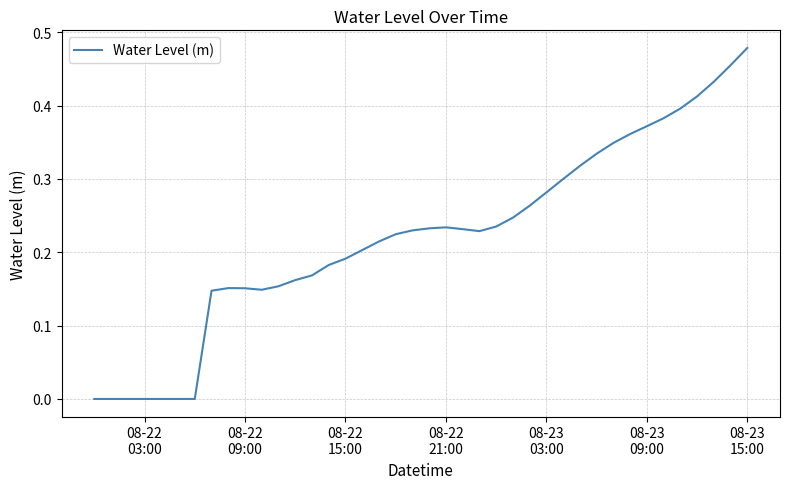

Is this an area chart (filled region under the line)?

No